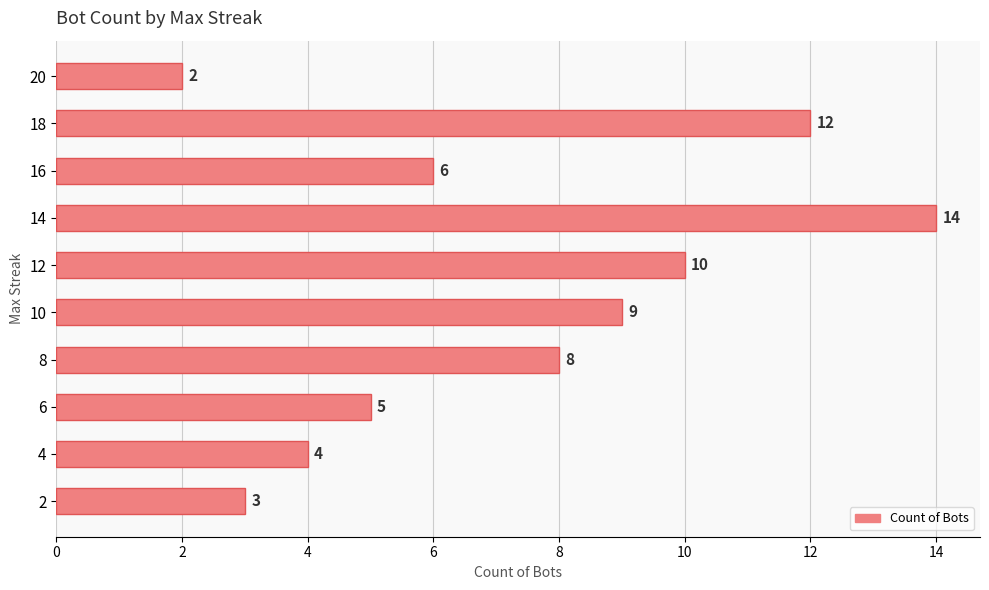

What is the value of the 8th bar from the top?

5